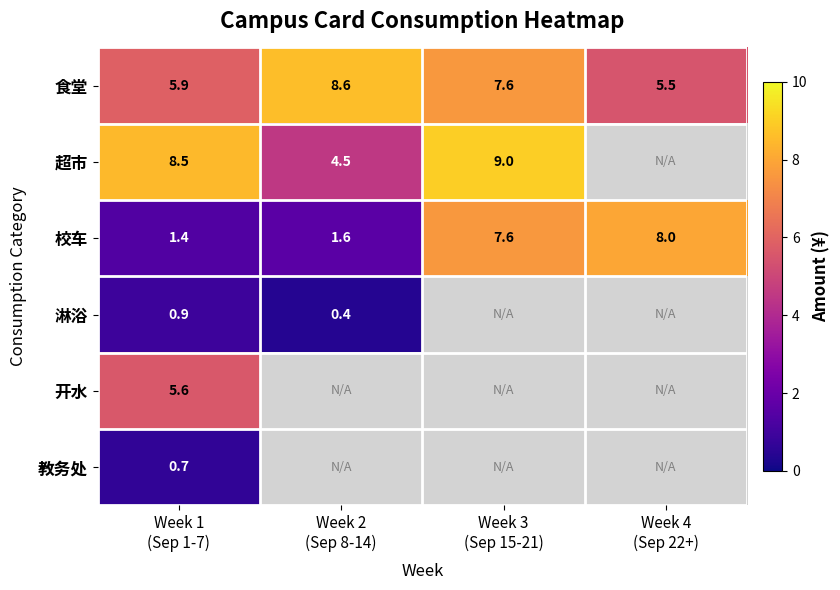

What is the lowest value of the 食堂 series?

5.5